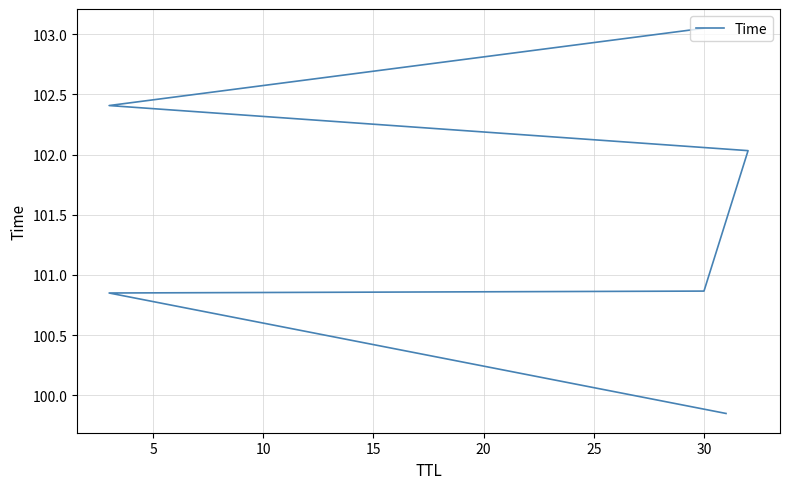

How many data points are less than 102?

3